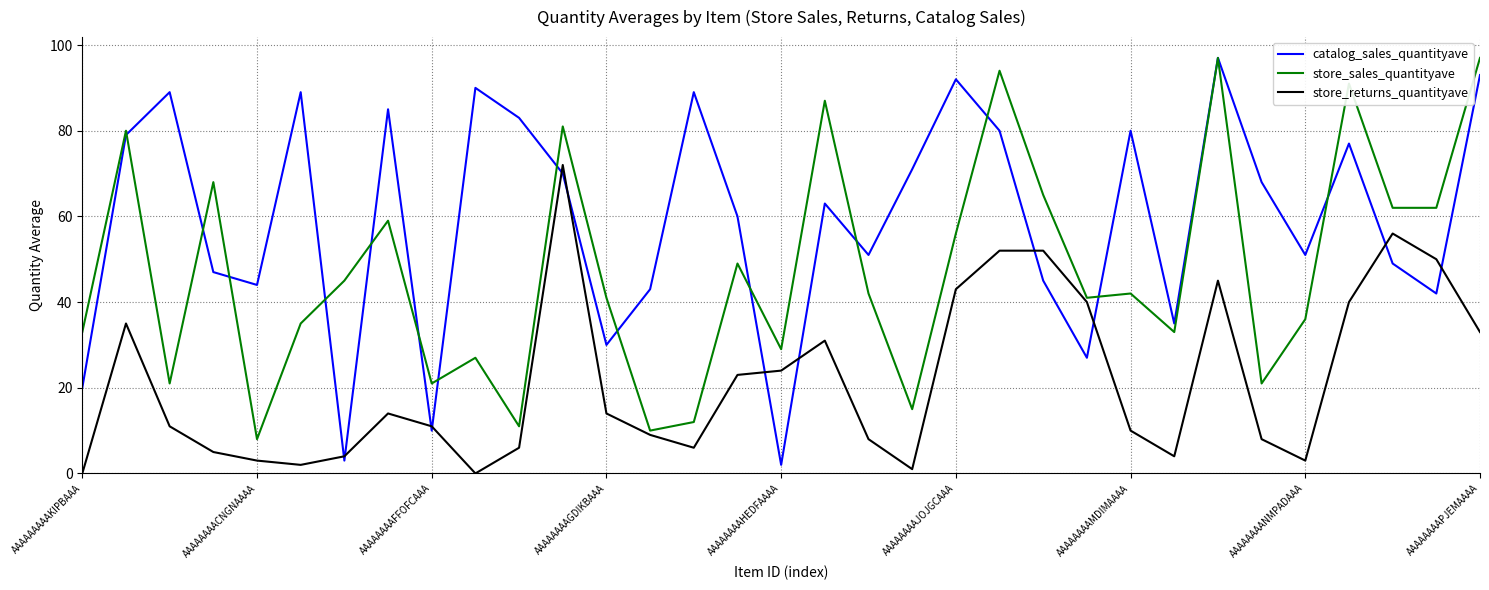

What is the maximum value for store_sales_quantityave?

97